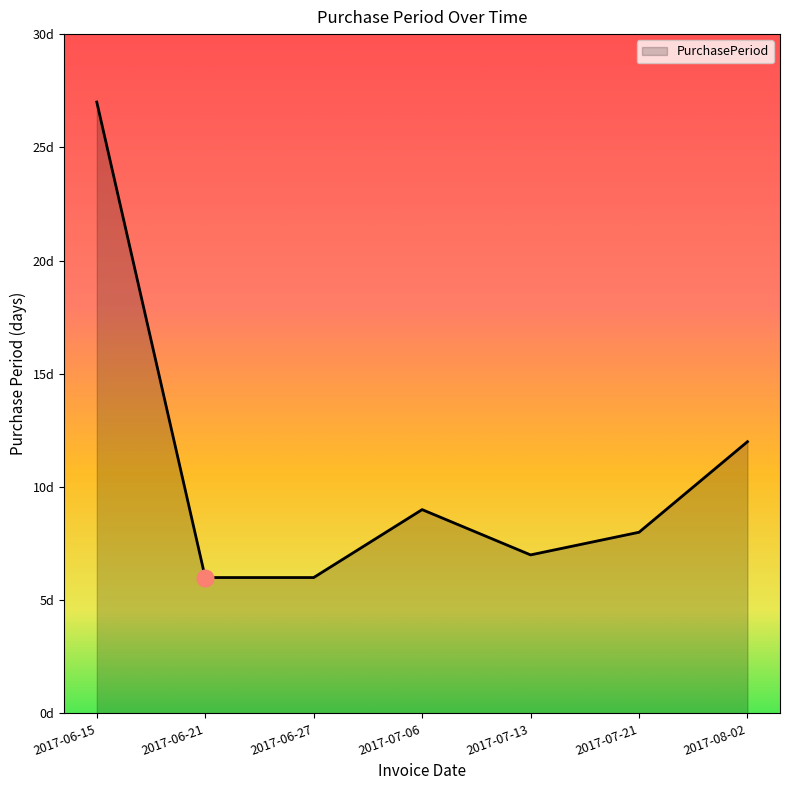

The chart shows a value of 9 at 2017-07-06. True or false?

True